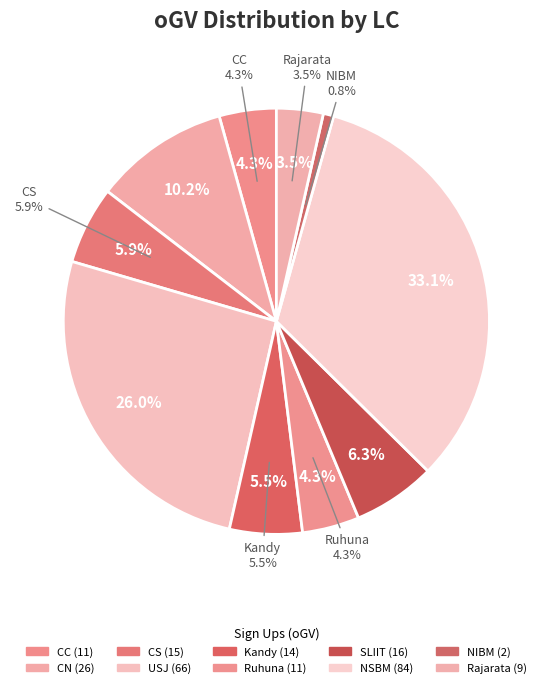

How many slices are in this pie chart?

10